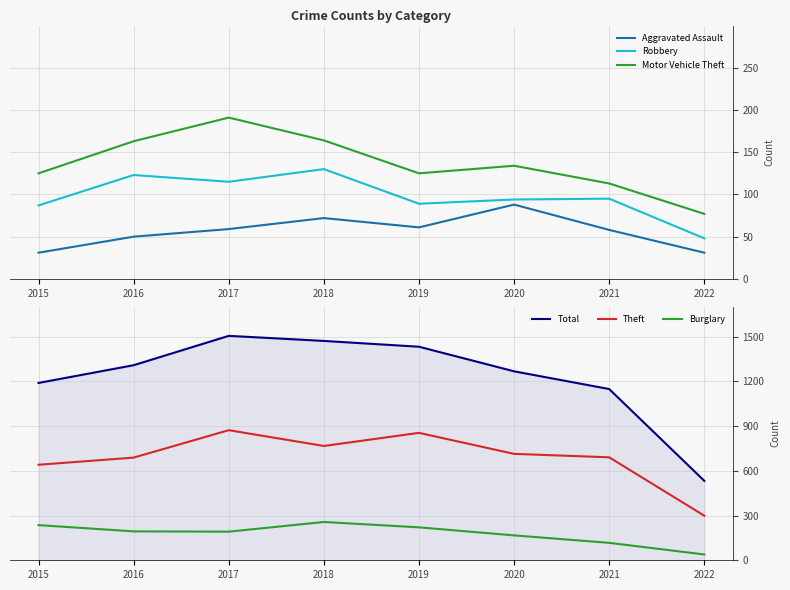

What is the value of the Total point at the 5th from the left?

1433